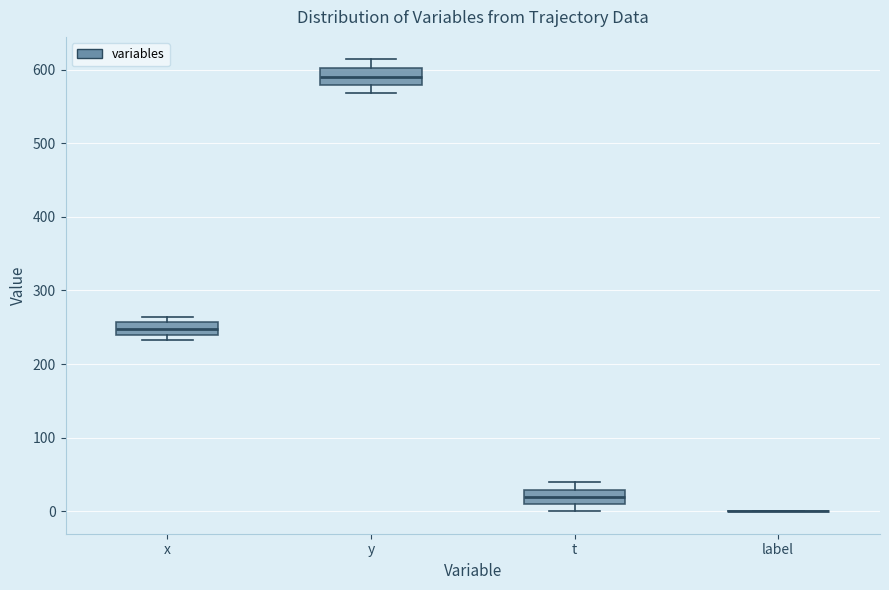

Where is the lower edge of the box for t on the y-axis? The values are not printed on the chart, so give them approximately, as read against the axis.

10